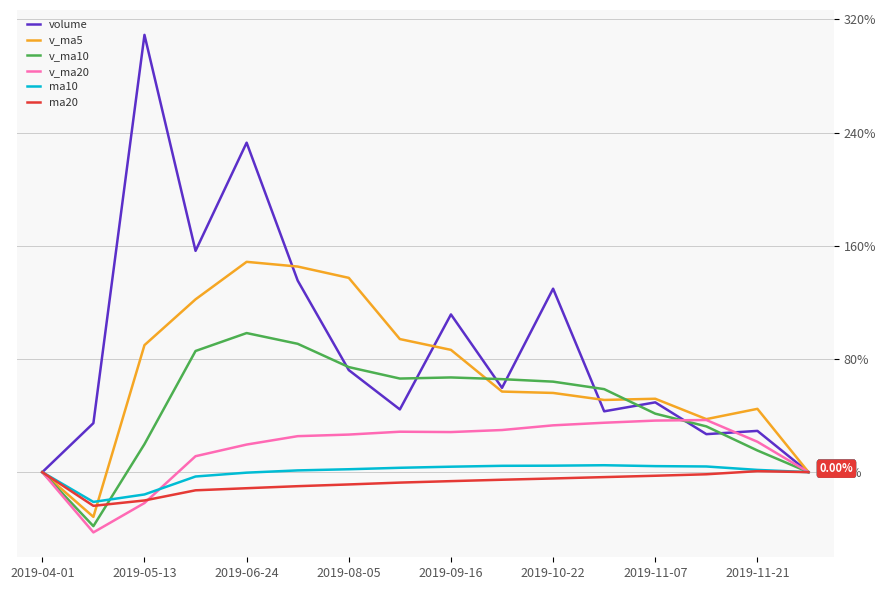

Which series has the largest total across all categories?

volume